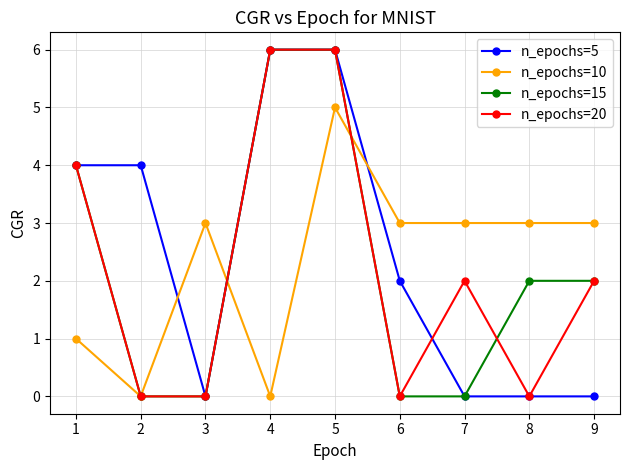

After their last crossing, which series has the higher values: n_epochs=10 or n_epochs=5?

n_epochs=10